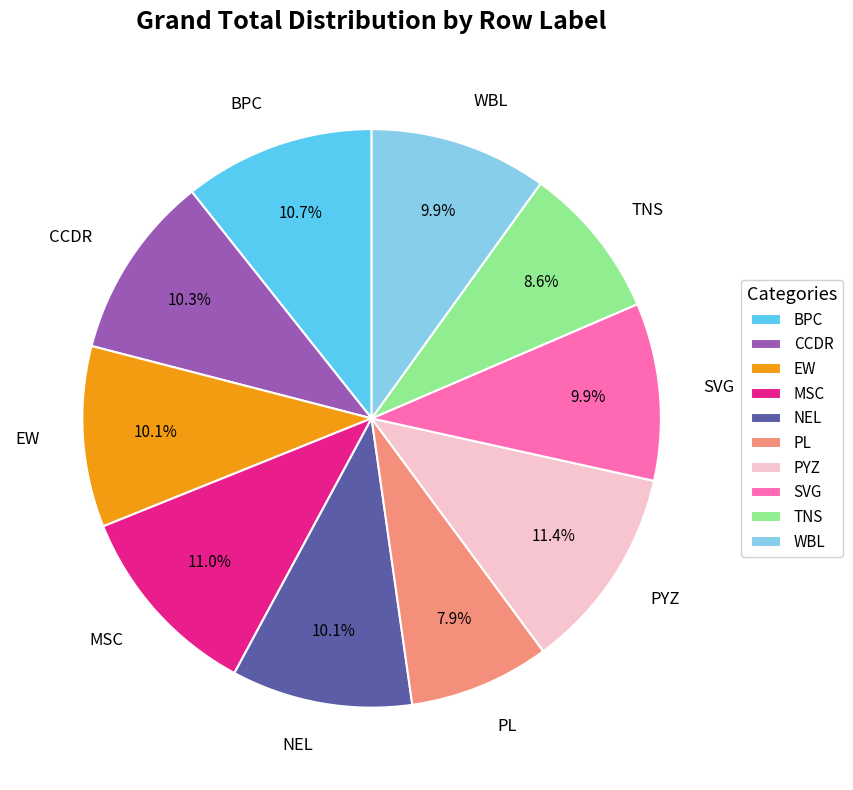

Is there a majority slice in this chart?

No